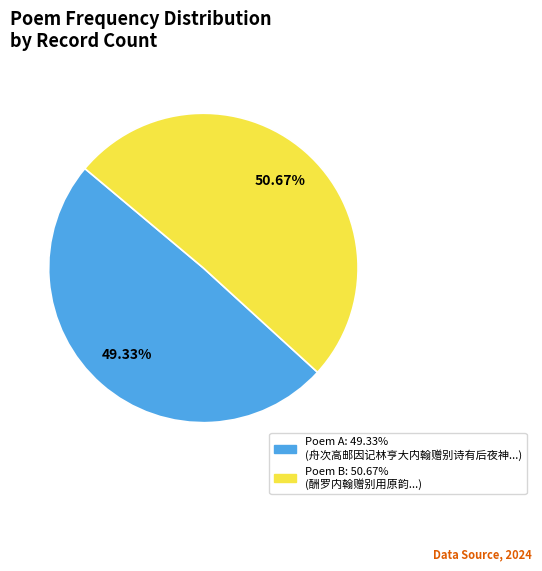

Is there any slice that represents more than half of the pie?

Yes